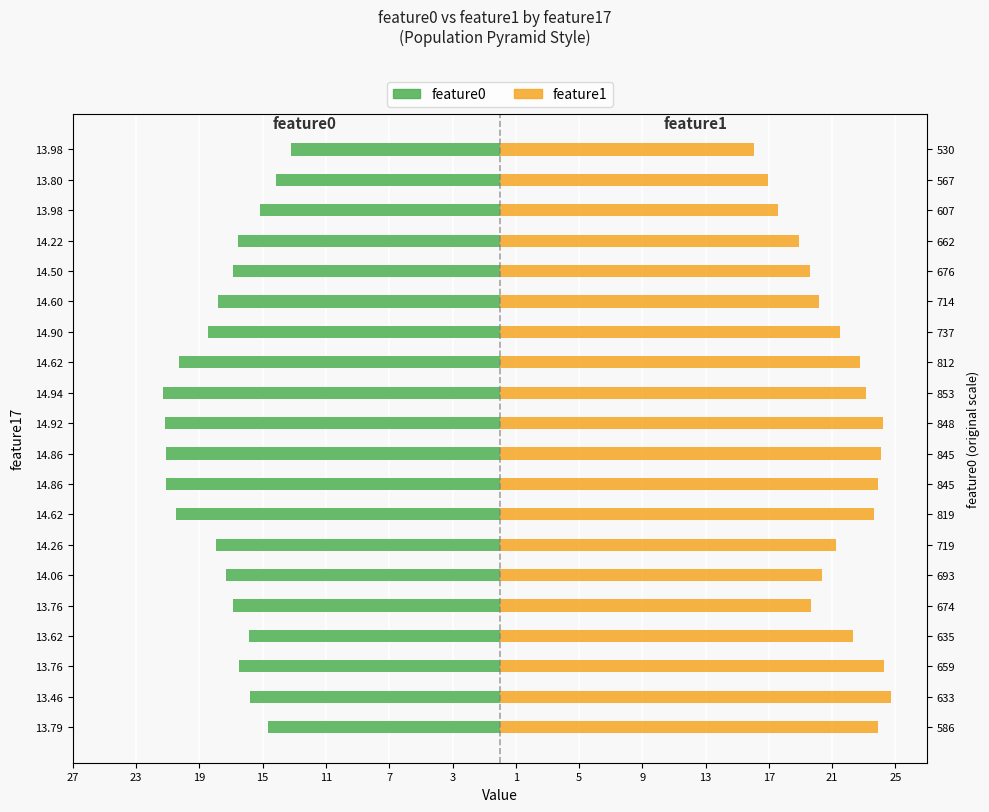

Reading left to right, transcribe all the data shown in this chart.

feature0: -14.6	-15.8	-16.5	-15.9	-16.9	-17.3	-18.0	-20.5	-21.1	-21.1	-21.2	-21.3	-20.3	-18.4	-17.8	-16.9	-16.6	-15.2	-14.2	-13.2
feature1: 23.9	24.7	24.2	22.3	19.7	20.4	21.2	23.6	23.9	24.1	24.2	23.1	22.8	21.5	20.2	19.6	18.9	17.6	16.9	16.0